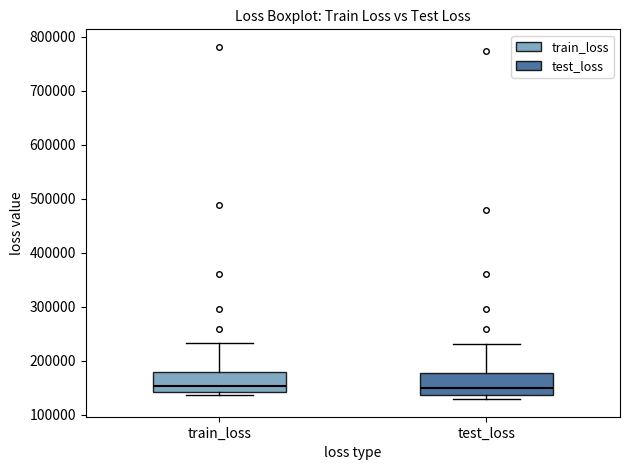

Where does the upper whisker of the box for test_loss end on the y-axis? The values are not printed on the chart, so give them approximately, as read against the axis.

230000